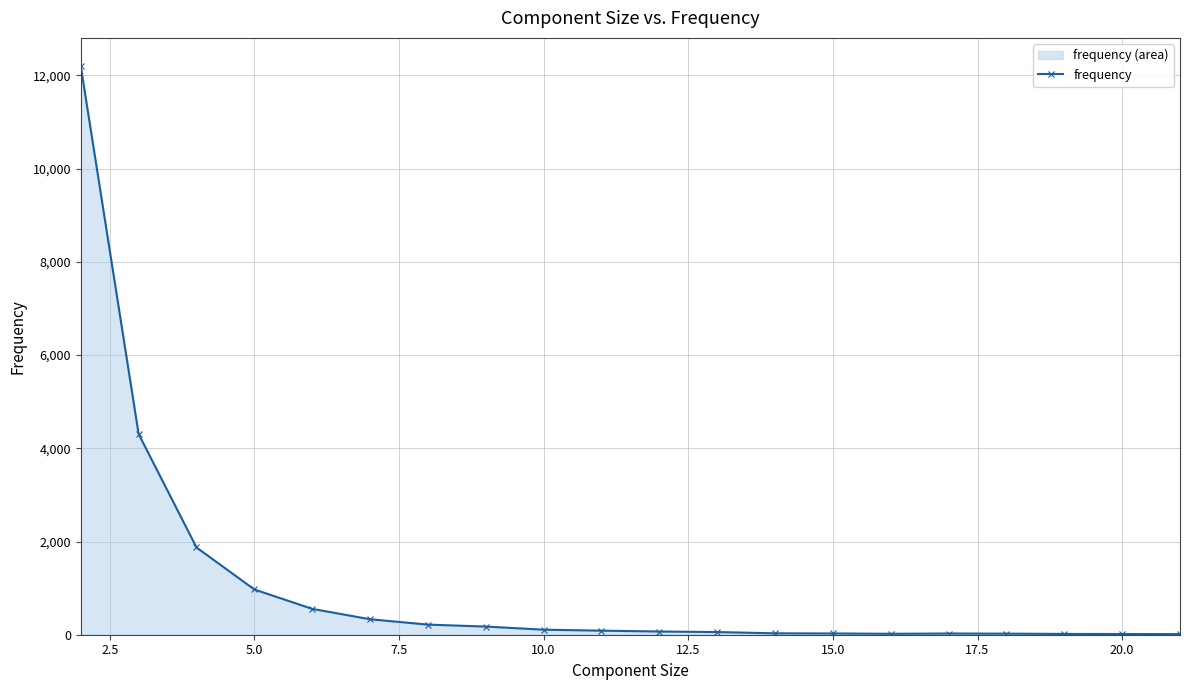

What is the difference between the maximum and minimum values?

12184